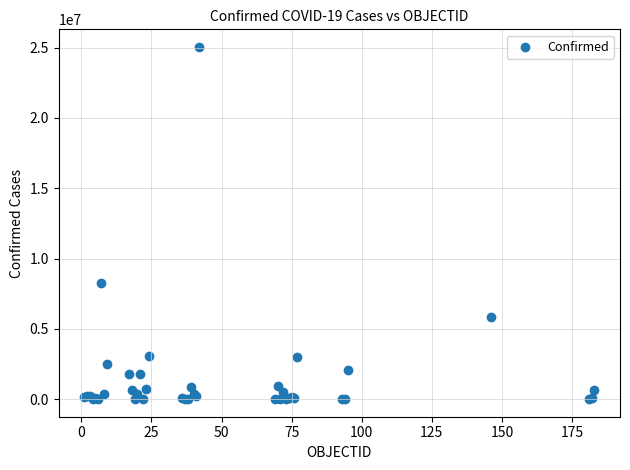

What Y value in the scatter plot is closest to 12527583?

8271636